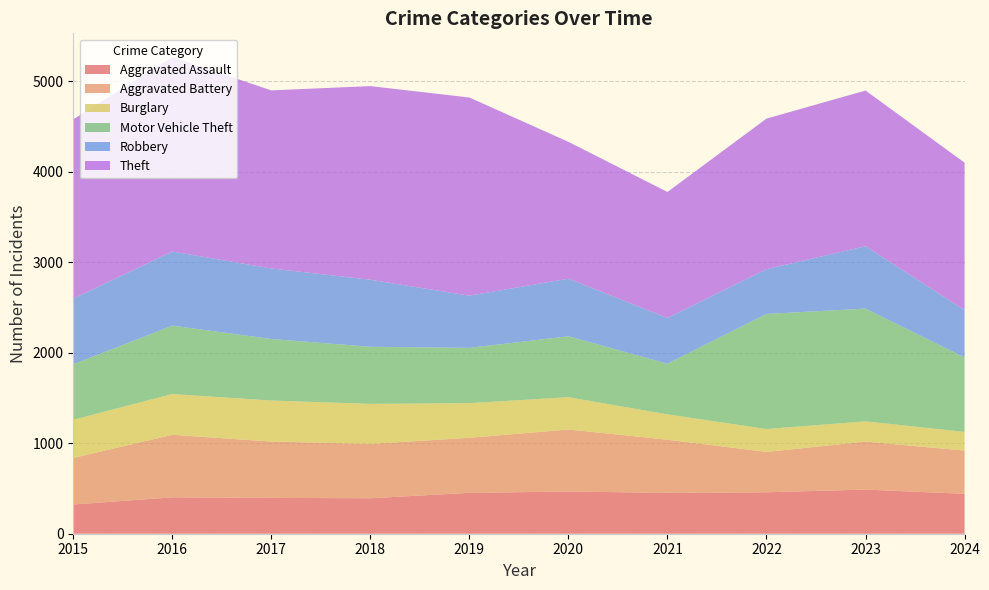

Reading left to right, transcribe all the data shown in this chart.

Aggravated Assault: 323	402	396	392	452	466	452	458	488	441
Aggravated Battery: 515	691	623	600	608	686	587	446	530	478
Burglary: 421	451	453	443	383	357	280	253	224	206
Motor Vehicle Theft: 614	756	680	631	611	673	560	1272	1246	823
Robbery: 726	819	780	741	577	637	506	495	690	524
Theft: 1981	2148	1968	2140	2190	1512	1392	1664	1720	1629